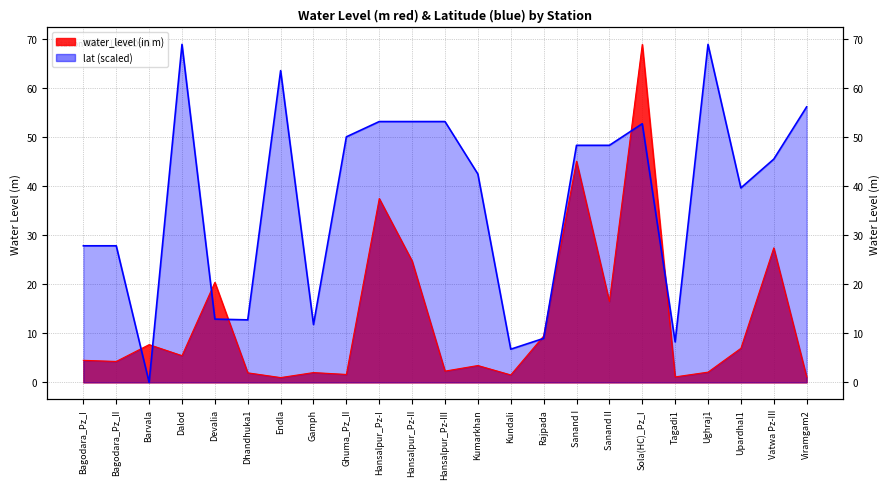

What is the difference between the maximum and minimum values in the lat series?

68.9